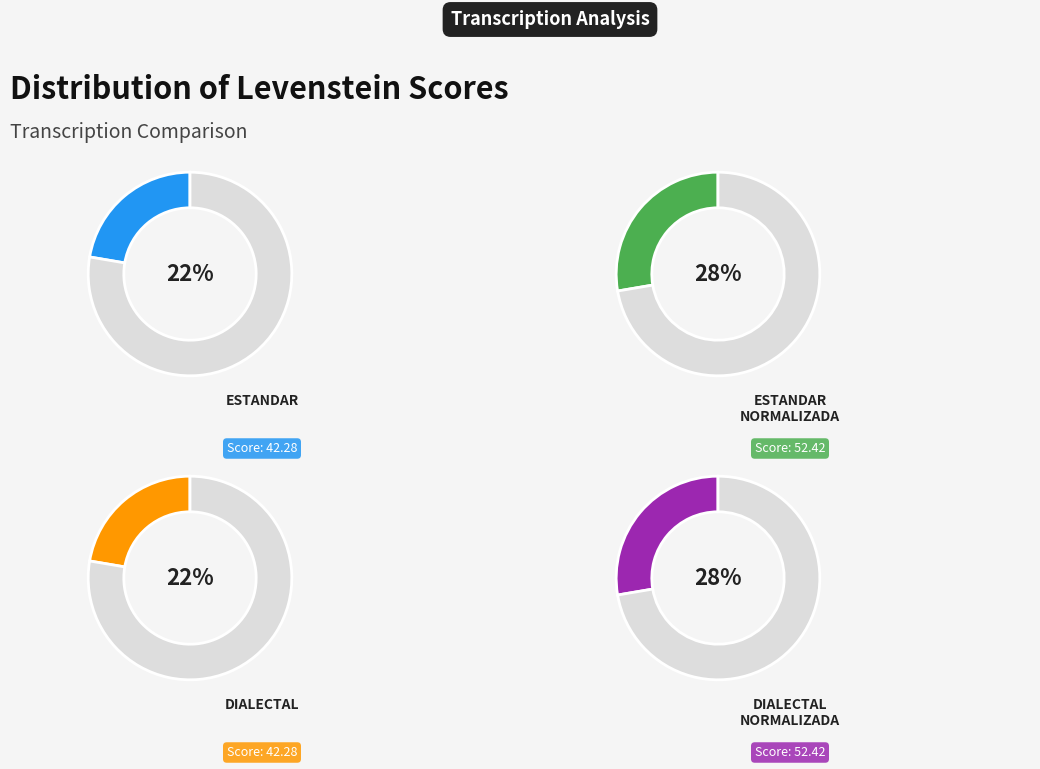

Count the number of slices in the pie.

4